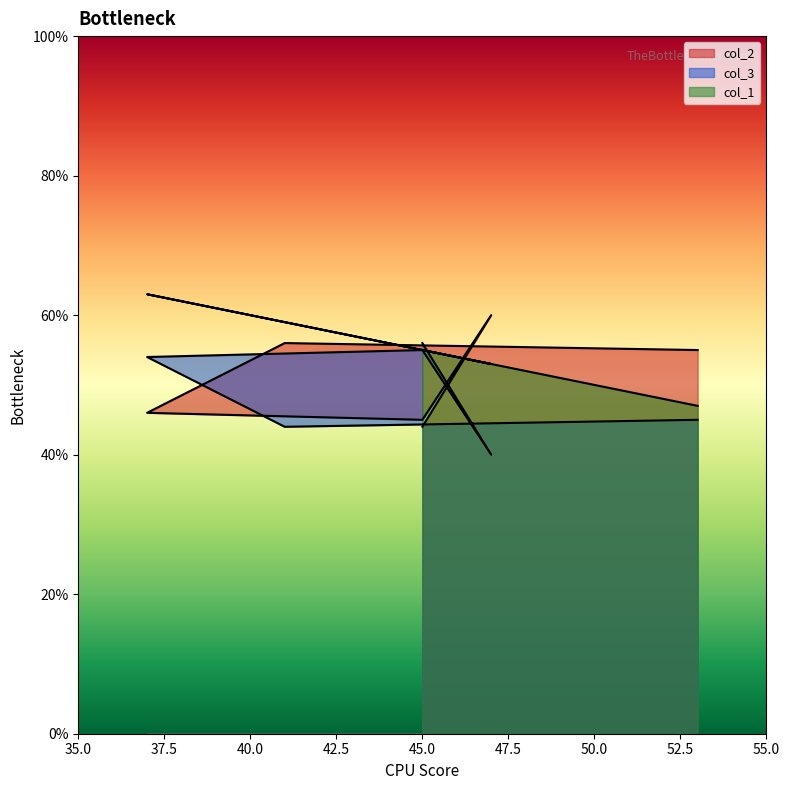

What are all the series names shown in the legend?

col_2, col_3, col_1